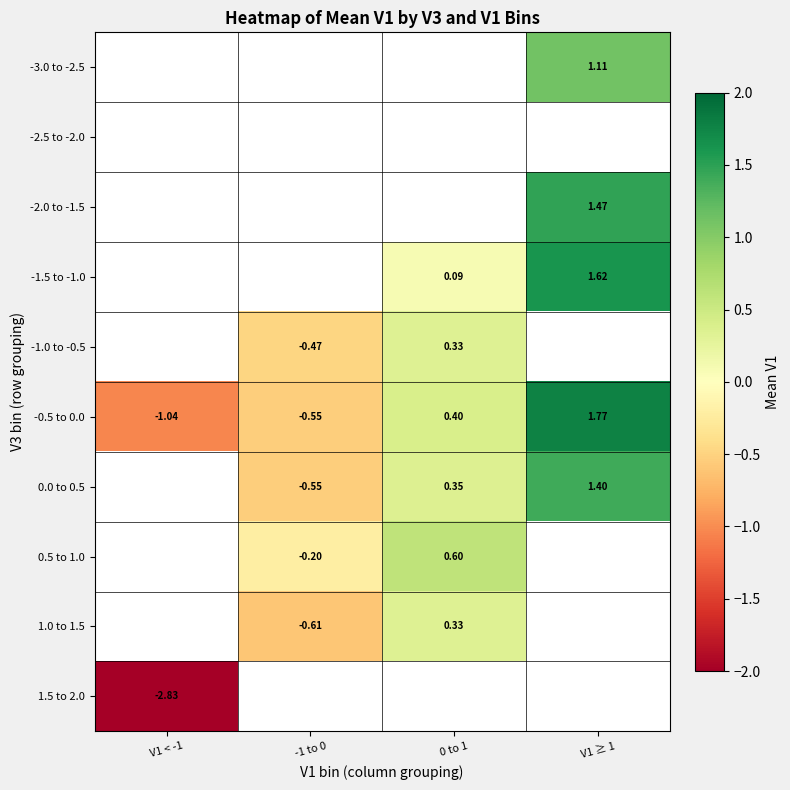

Is the value of -2.0 to -1.5 at V1 ≥ 1 greater than the value of 1.0 to 1.5 at -1 to 0?

Yes